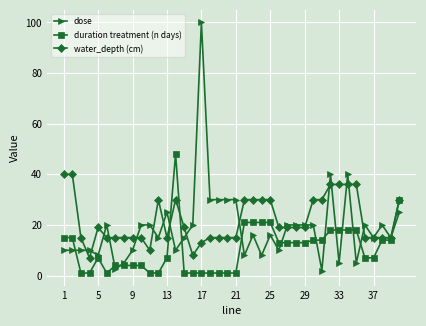

Rank the series by their maximum value, from highest to lowest.

dose, duration treatment (n days), water_depth (cm)